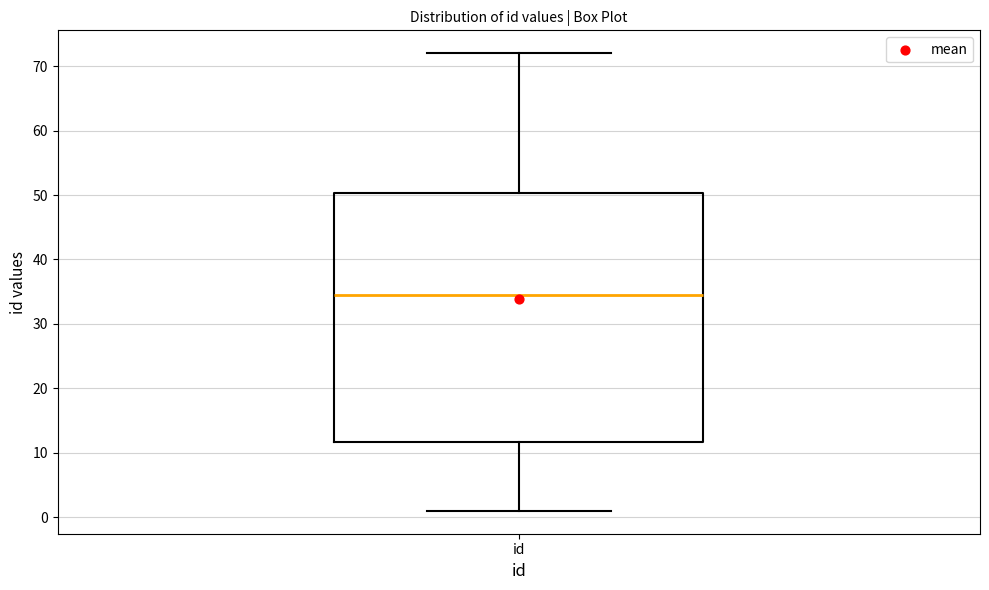

Transcribe this box plot: give where the median line is, the range the box spans, and where the two whiskers end, as read against the y-axis. The values are not printed on the chart, so give them approximately, as read against the axis.

median 35, box 12 to 50, whiskers 1 to 72